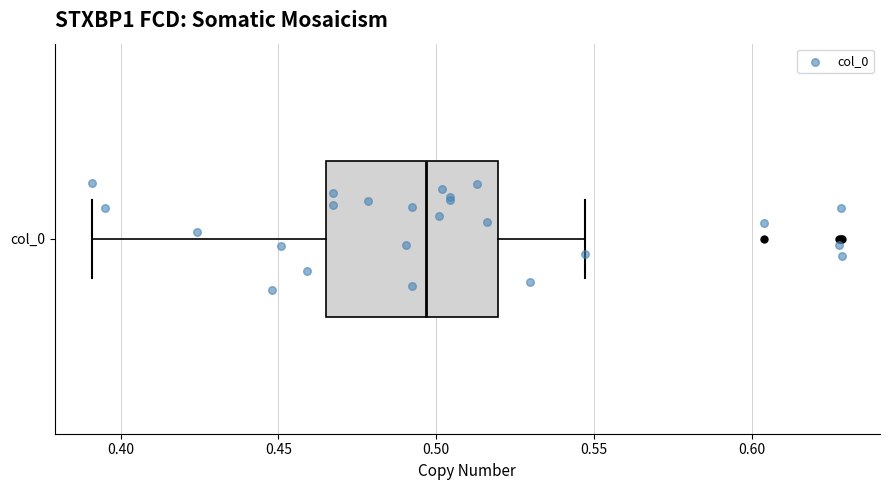

Transcribe this box plot: give where the median line is, the range the box spans, and where the two whiskers end, as read against the x-axis. The values are not printed on the chart, so give them approximately, as read against the axis.

median 0.495, box 0.465 to 0.520, whiskers 0.390 to 0.545